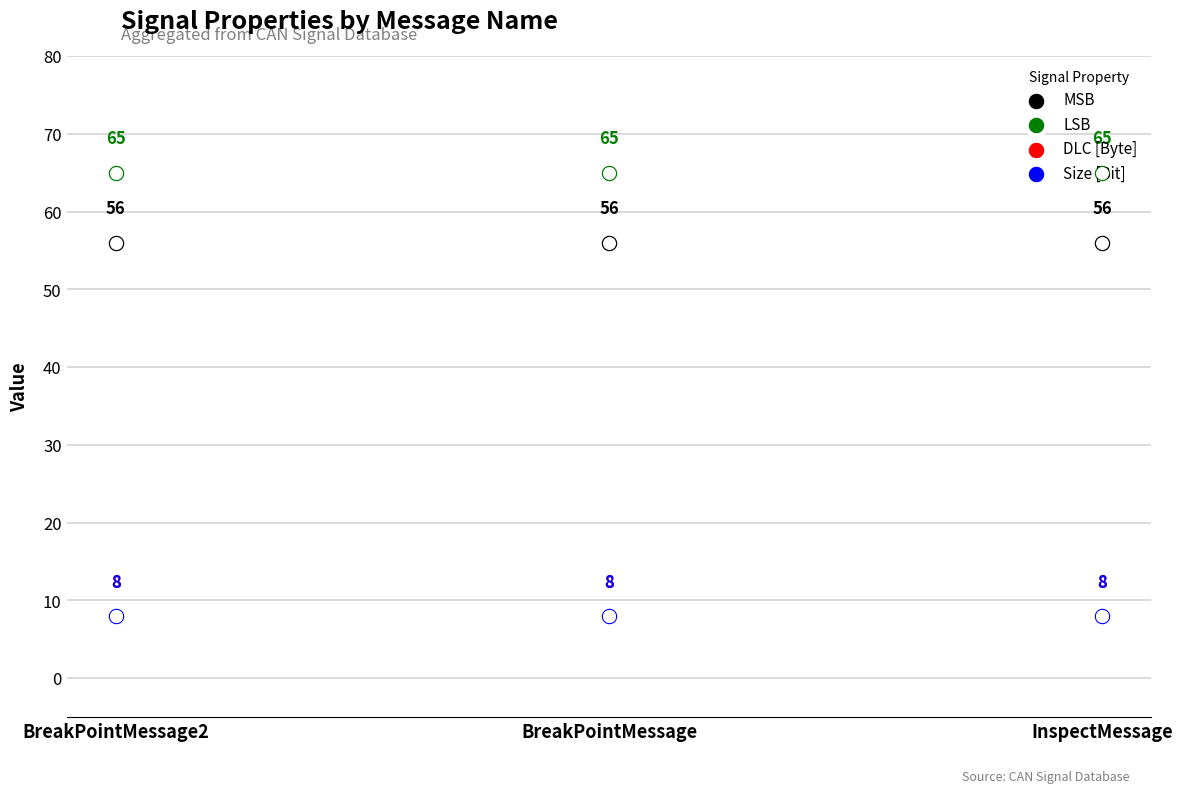

Which series reaches the maximum Y coordinate?

LSB